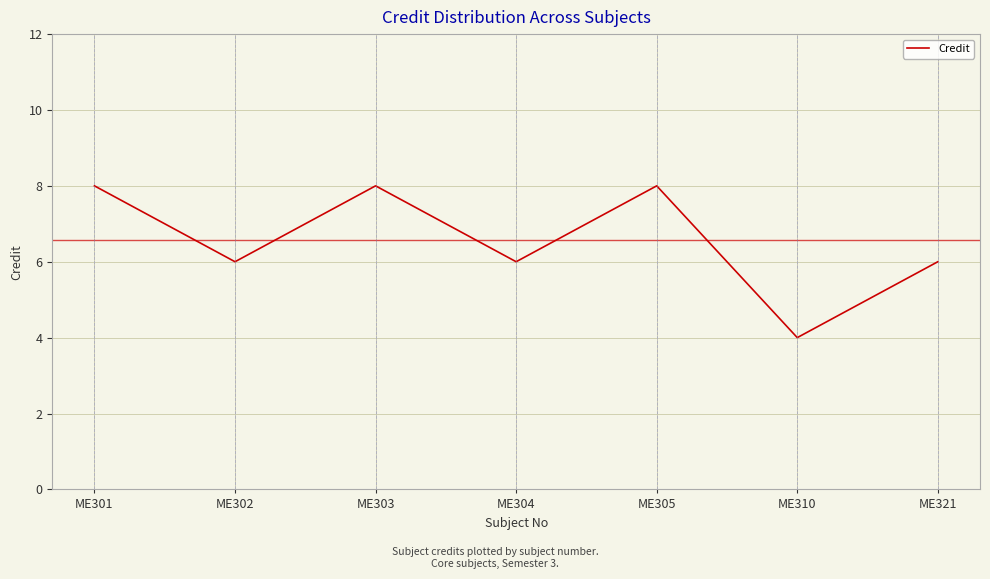

Between ME303 and ME302, which is larger?

ME303